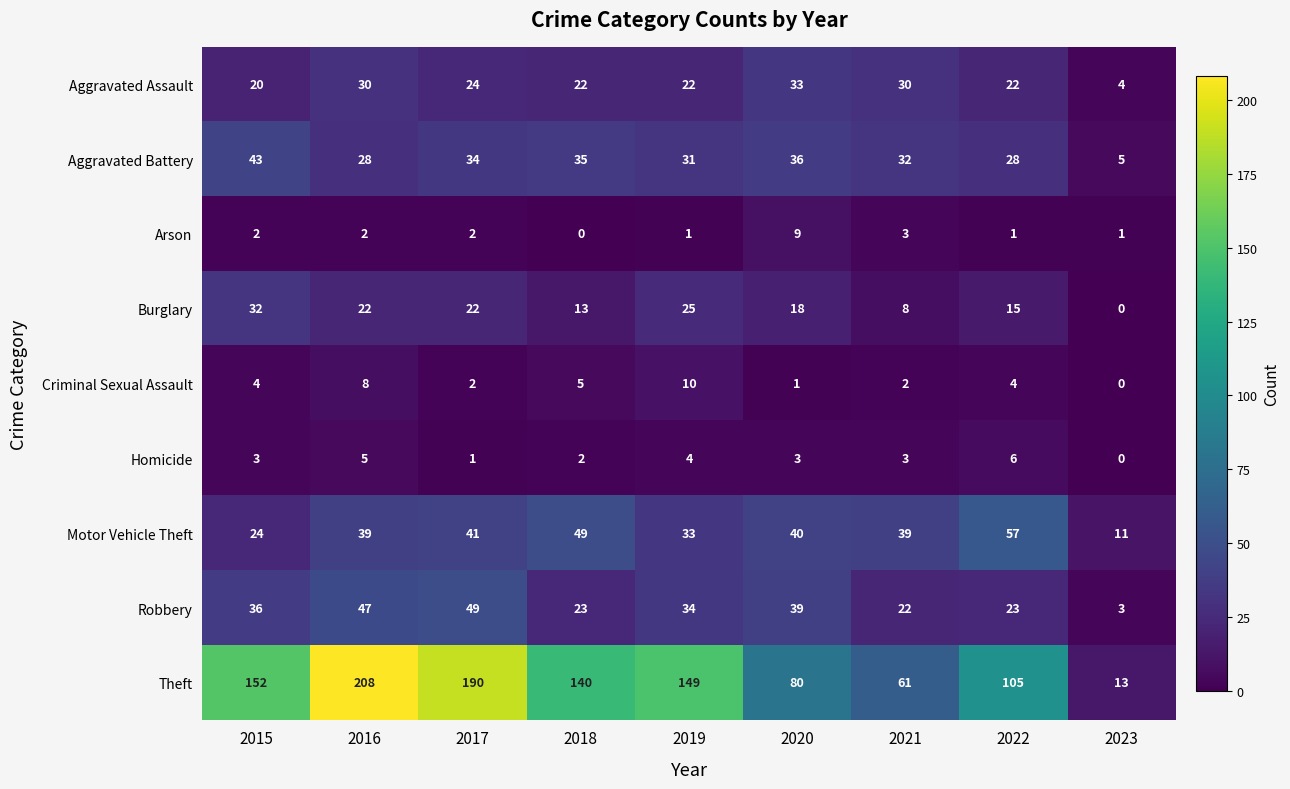

How many distinct data groups are displayed?

9